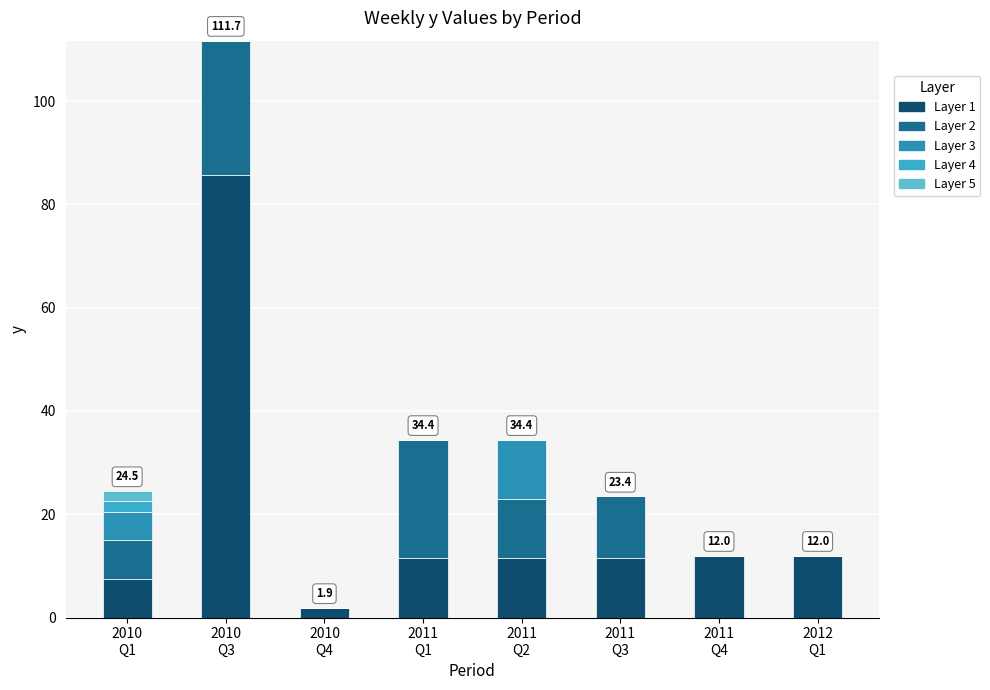

Does the chart contain stacked bars?

Yes